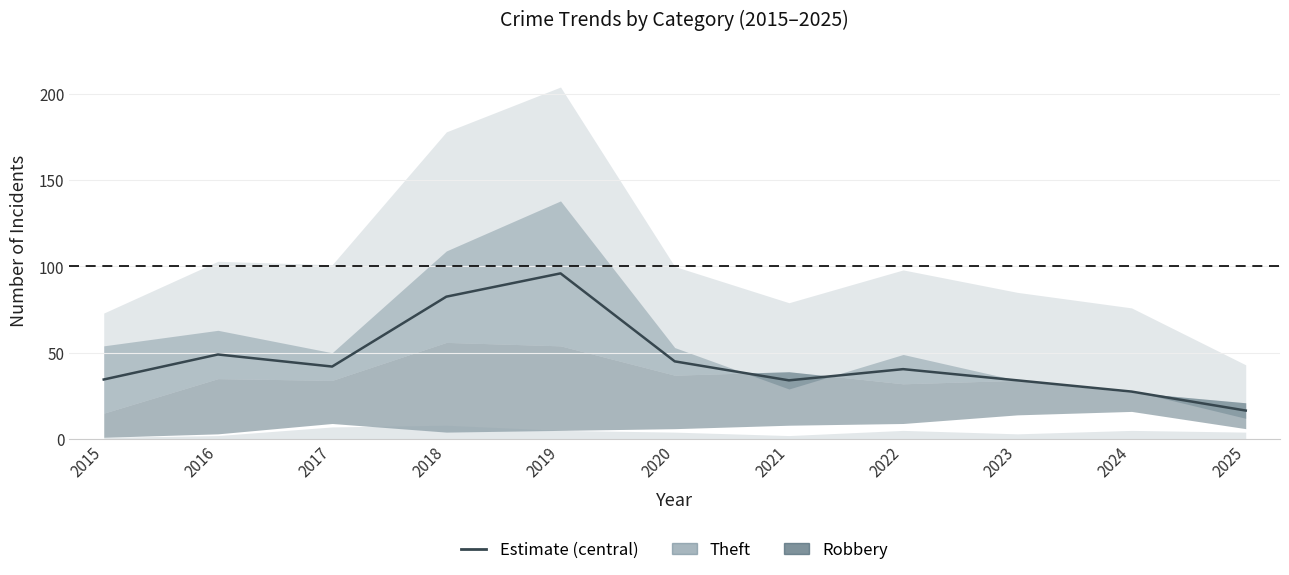

At which label is the value closest to 56?

2016